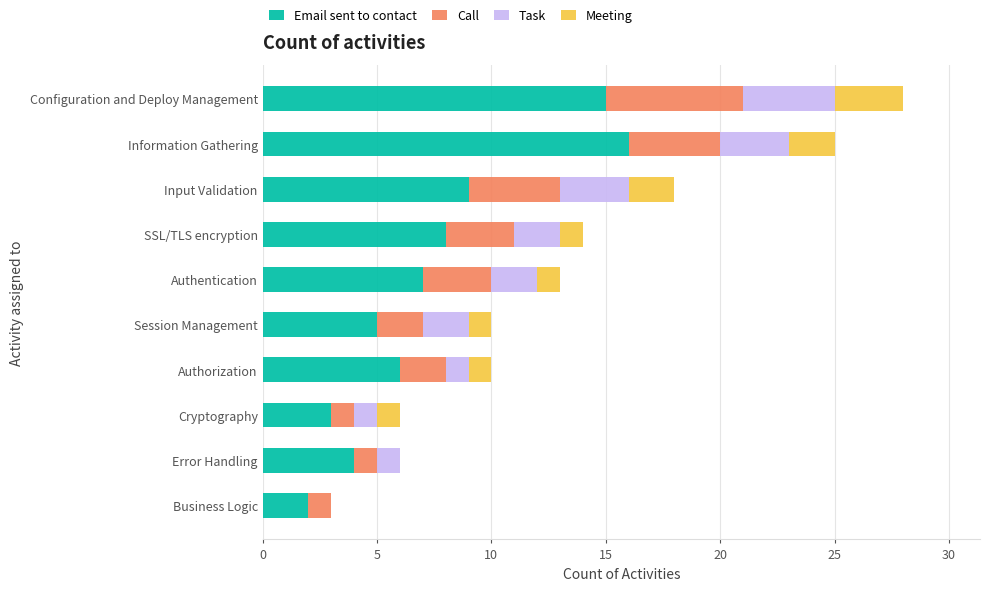

Is it true that Email sent to contact equals 5 at Session Management?

True